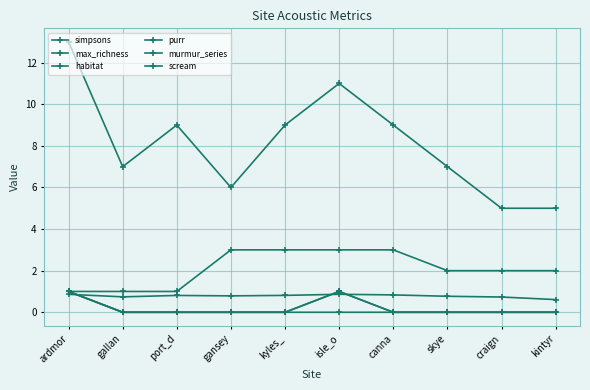

Is this an area chart (filled region under the line)?

No